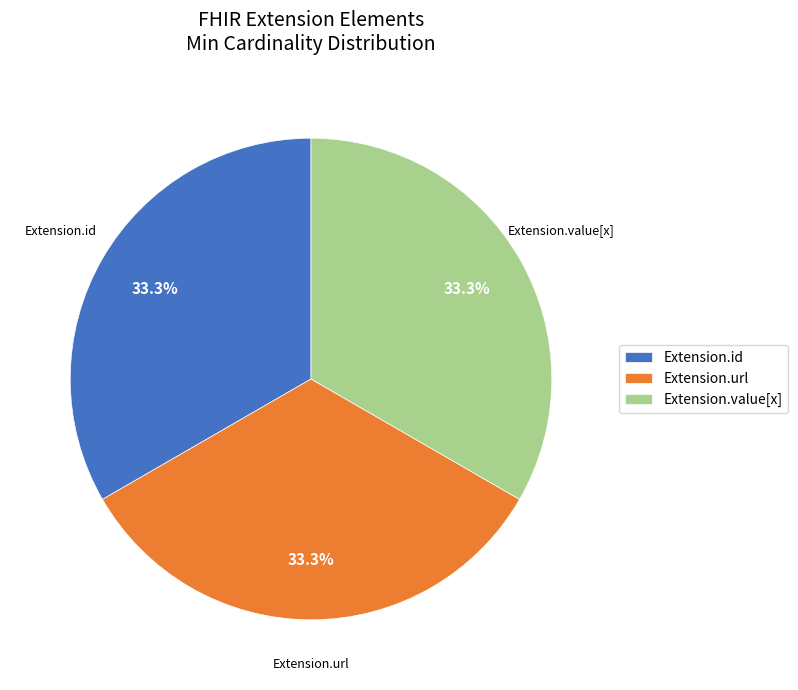

What percentage do Extension.id and Extension.url together represent?

66.7%